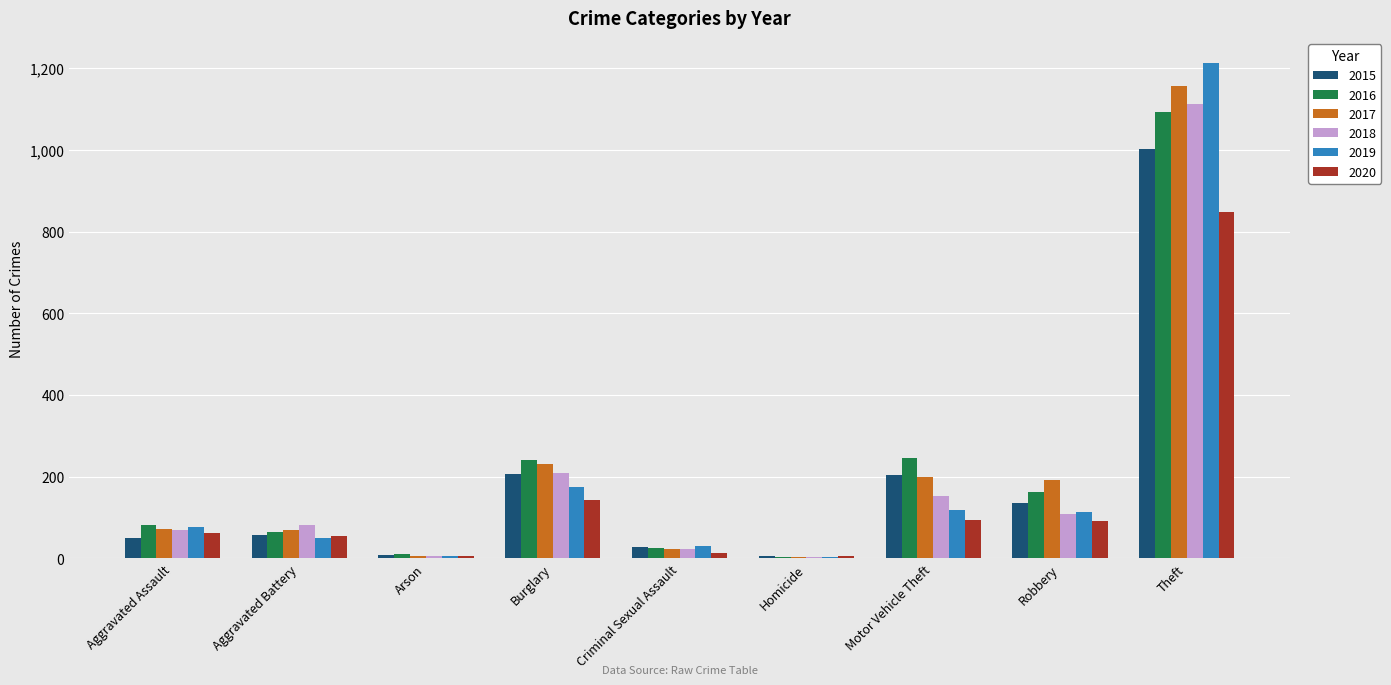

True or false: 2018 has a value of 339 at Burglary.

False